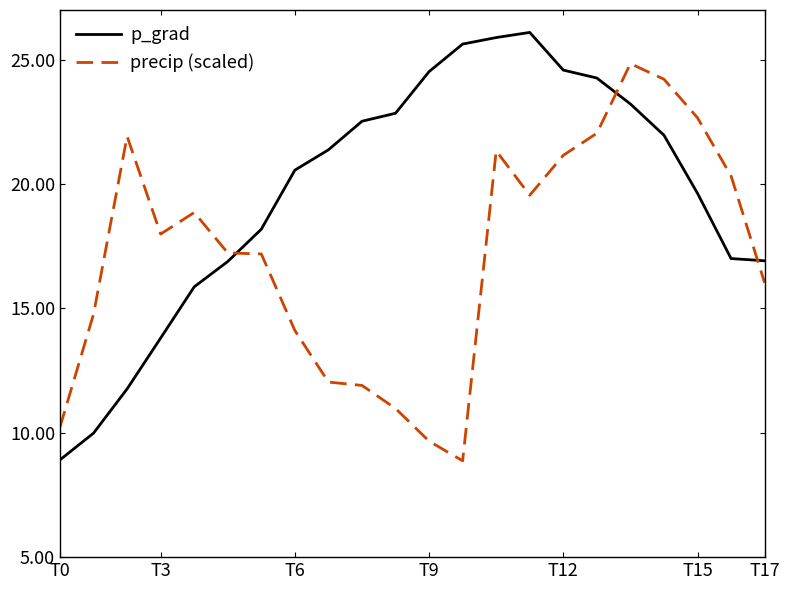

What is the difference between the maximum and minimum values in the p_grad series?

17.2